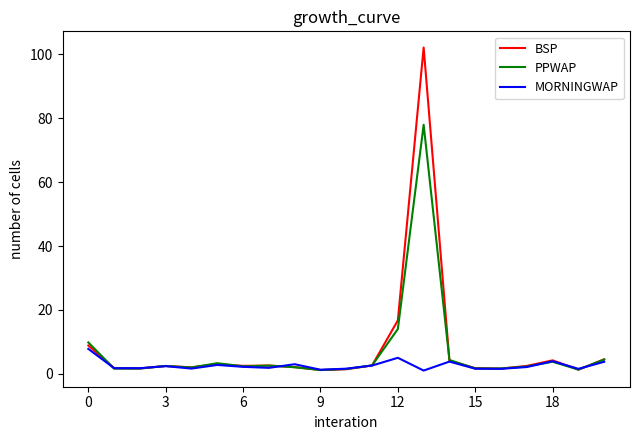

What is the maximum value for PPWAP?

78.0